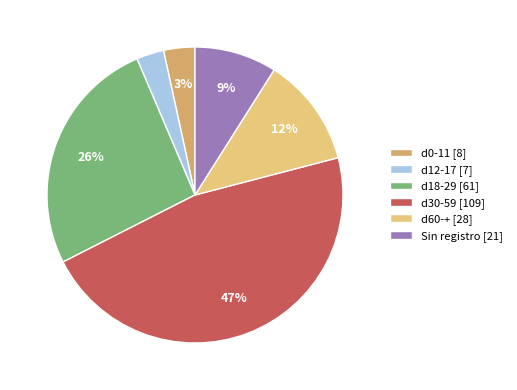

Do d12-17 and Sin registro together represent more than half of the pie?

No